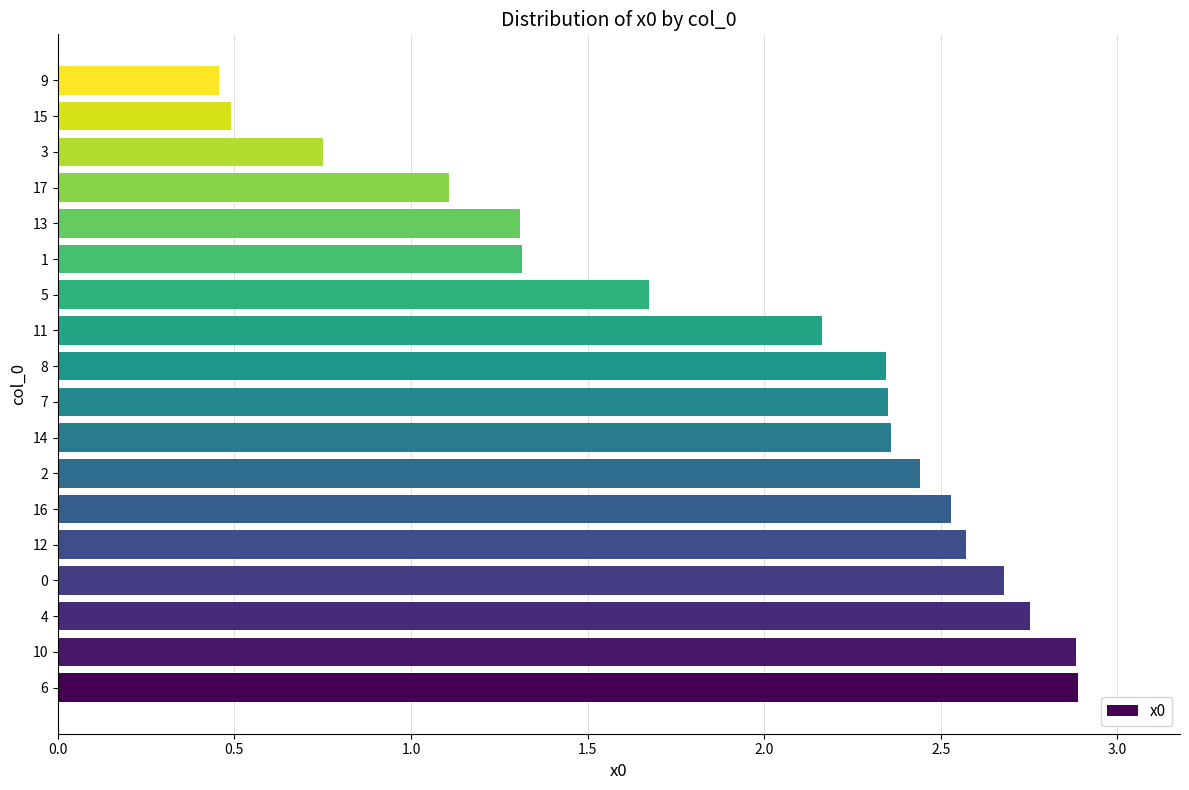

Is it true that the value at 12 is 2.6?

True